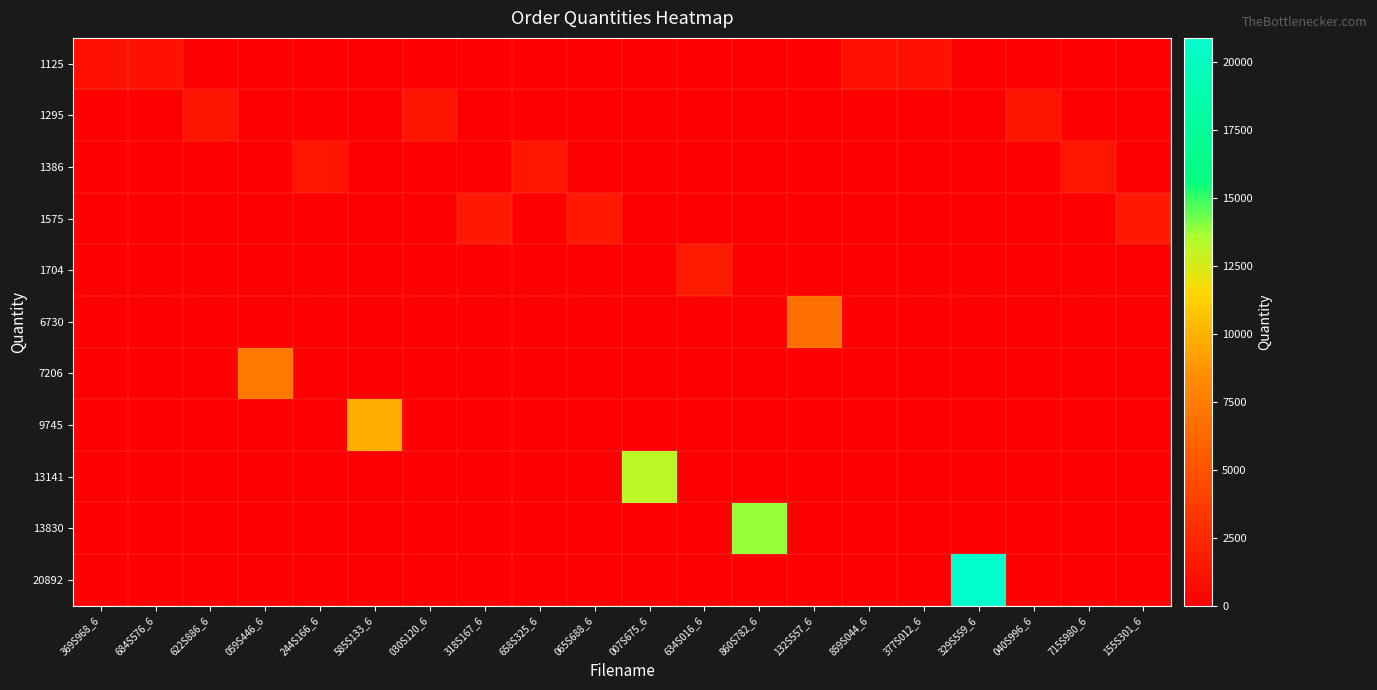

Which series changed the most between 622S886_6 and 007S675_6?

13141